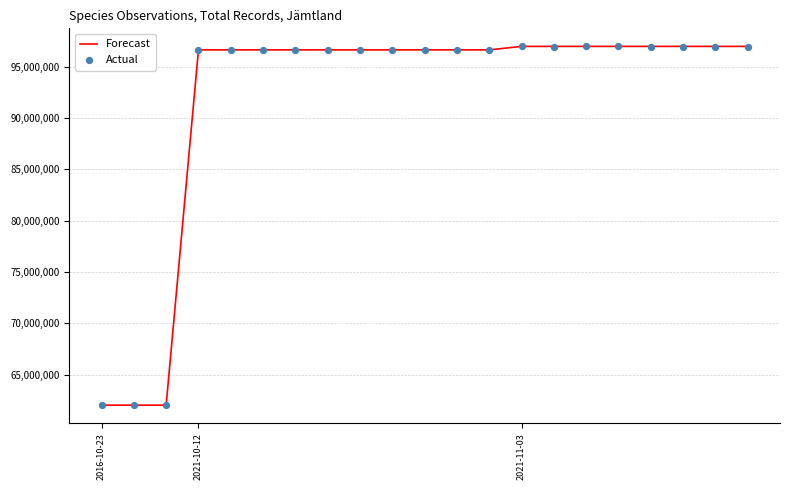

Which series has the largest total across all categories?

Forecast